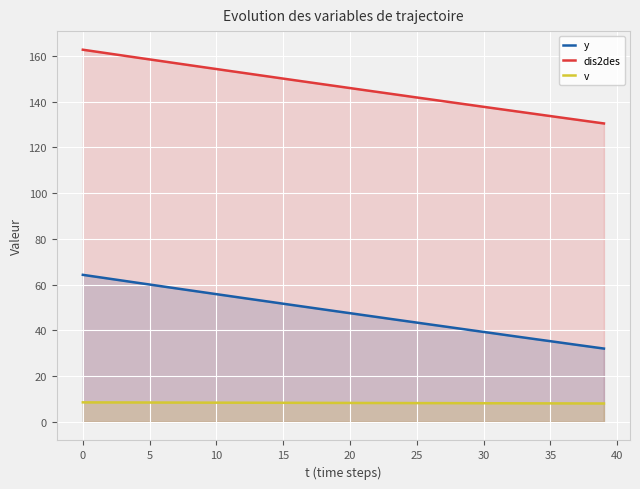

Which series has the largest total across all categories?

dis2des